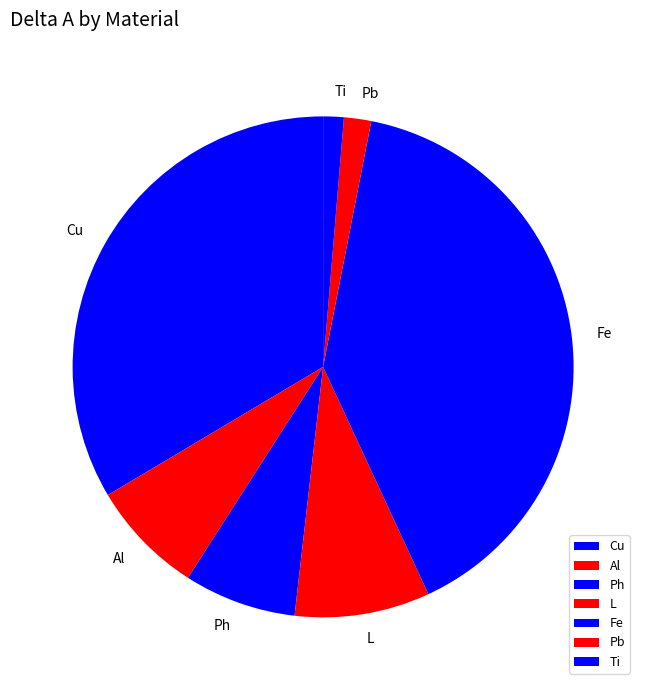

Is it true that Ph is 7% of the pie?

True